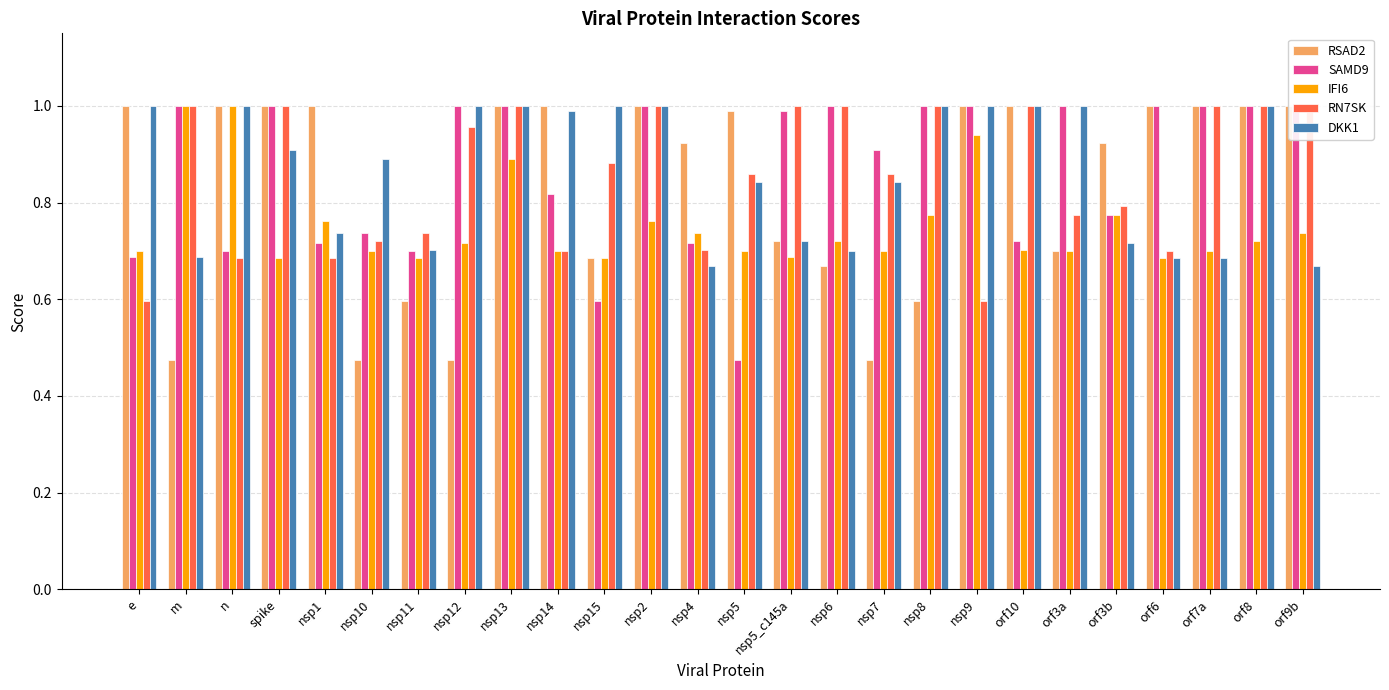

How many bars are there in total?

130